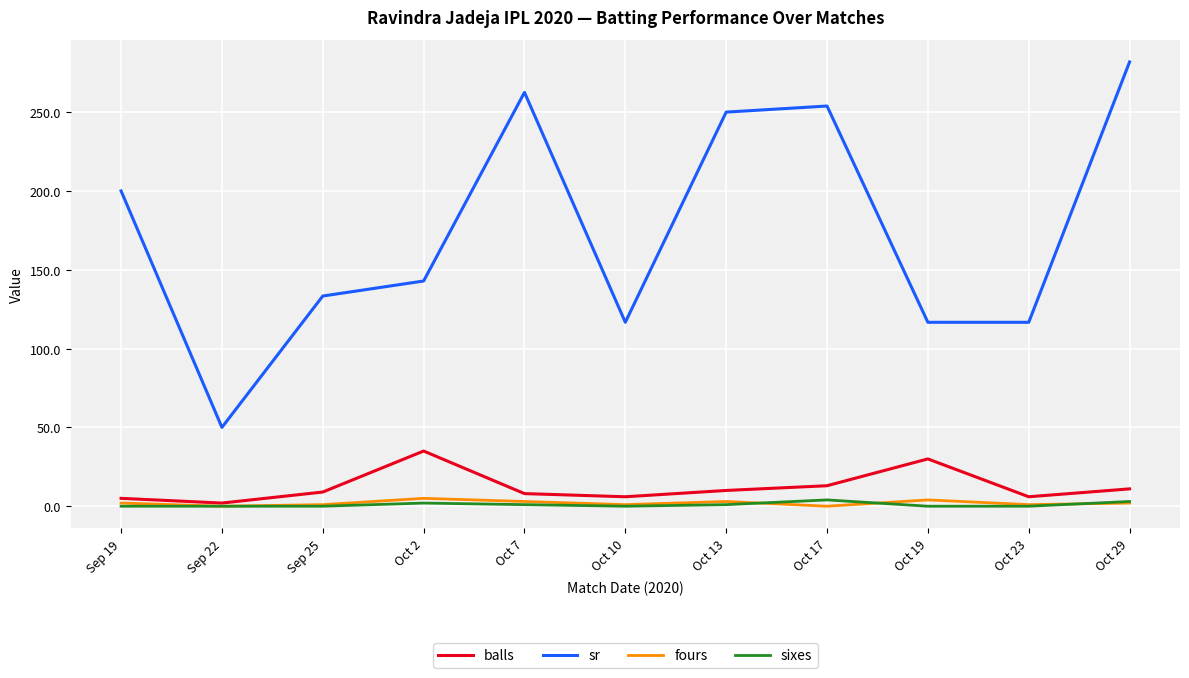

Which series has the widest spread of values?

sr